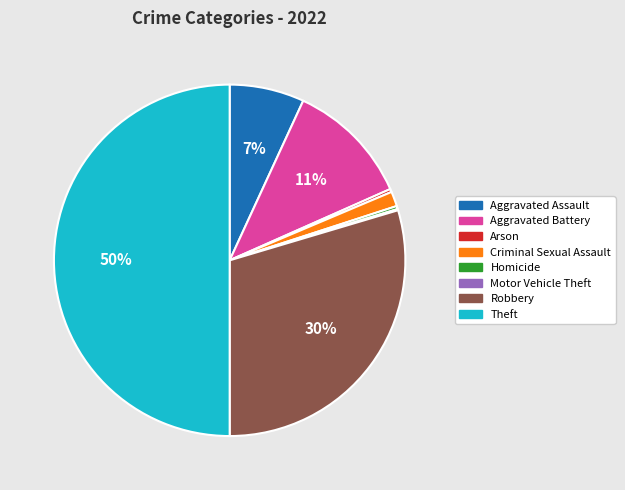

True or false: Homicide accounts for 0% of the total.

True